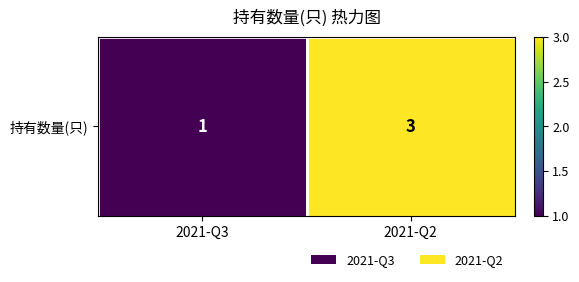

List the labels in order of value, smallest first.

2021-Q3, 2021-Q2